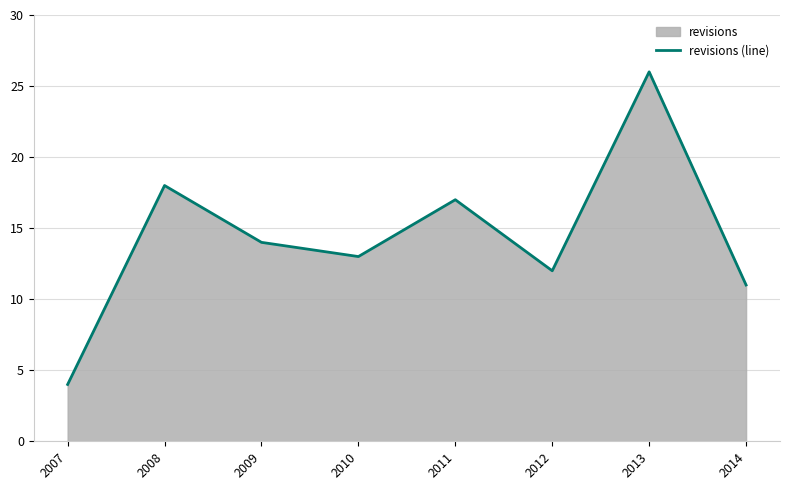

How many interior local valleys (lower than both neighbors) does the data have?

2